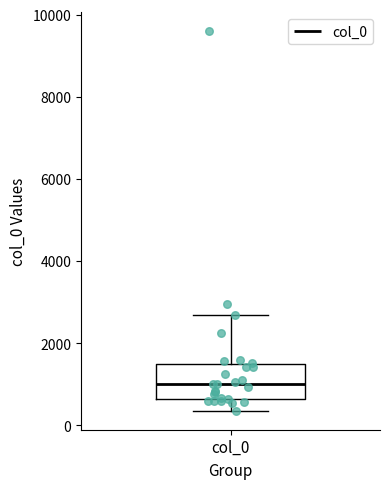

Where does the median line of the box for col_0 sit on the y-axis? The values are not printed on the chart, so give them approximately, as read against the axis.

1000